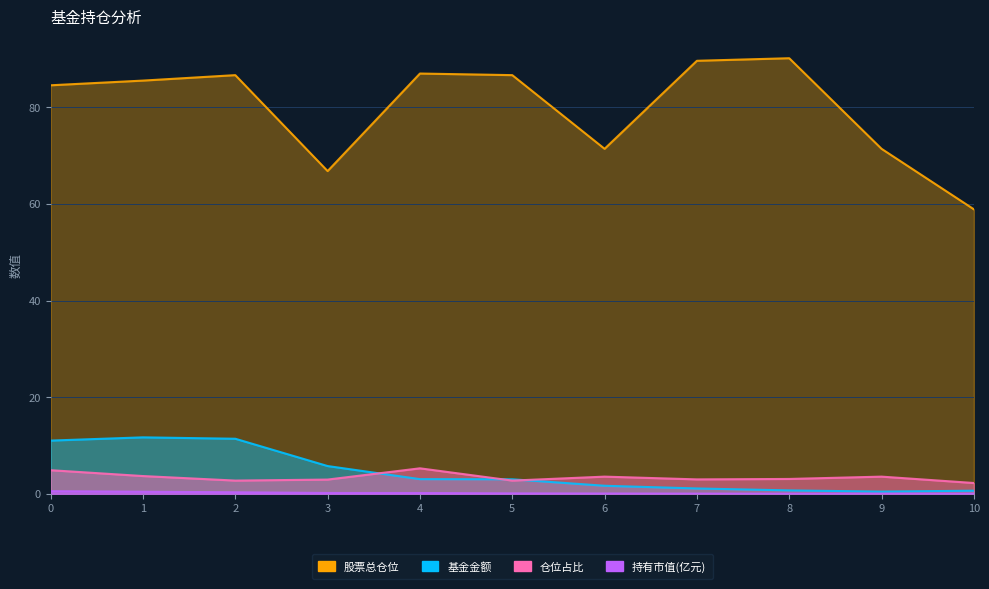

In 仓位占比, how many points are lower than both neighbors (excluding endpoints)?

3